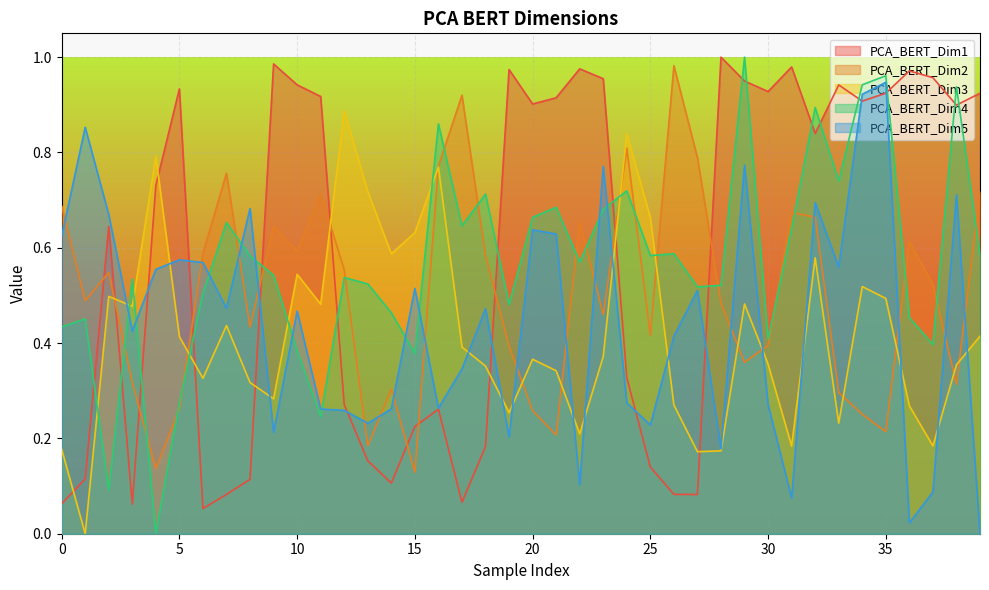

At which category does PCA_BERT_Dim5 reach its first local peak?

1